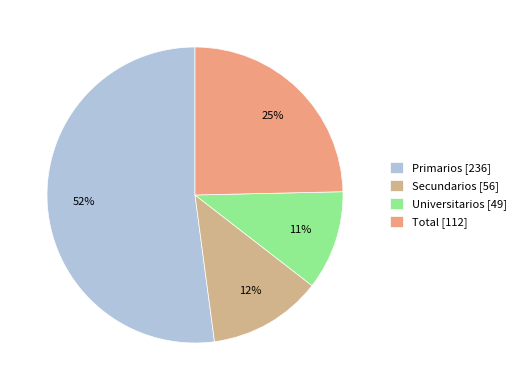

Is Universitarios the majority of the pie?

No